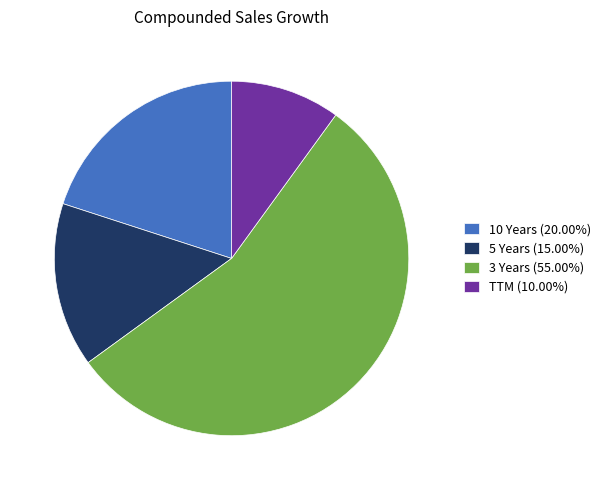

Does 3 Years represent more than half of the total?

Yes